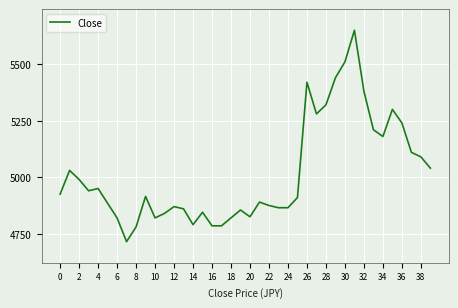

What is the smallest value displayed?

4715